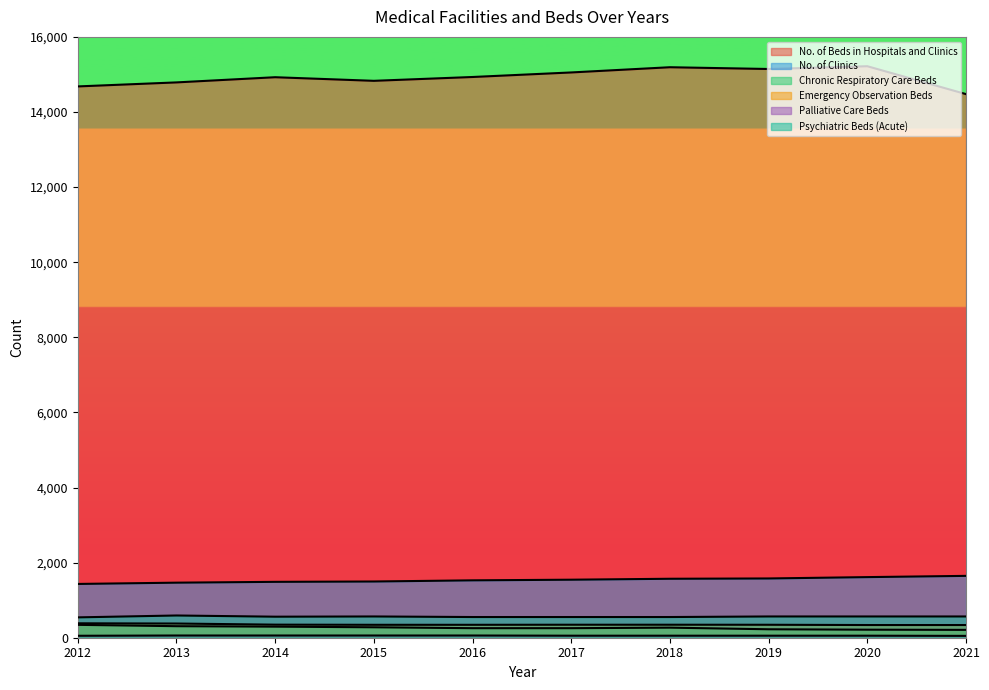

Which label corresponds to the largest value in the chart?

2020